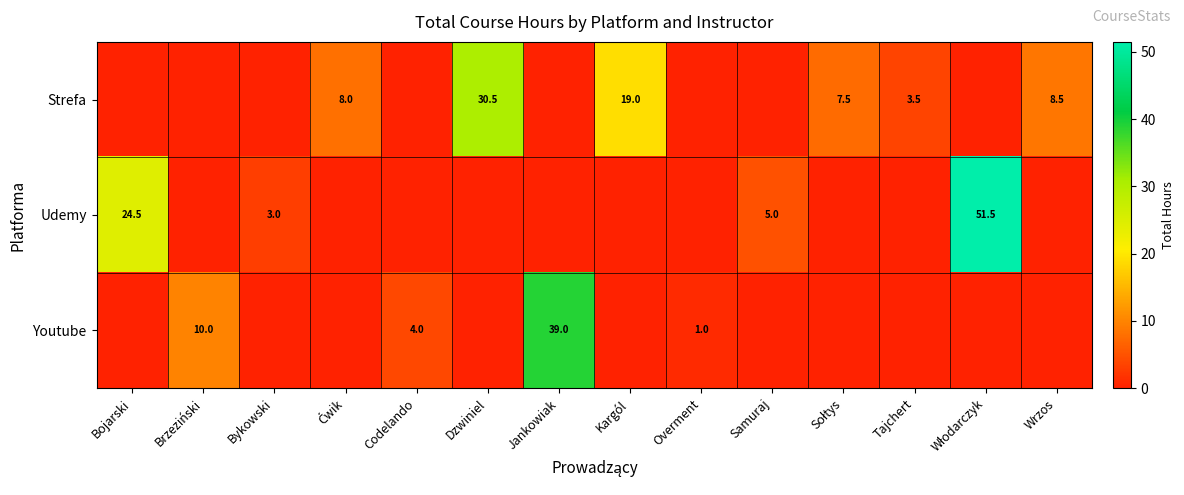

The Strefa series shows 8.5 at Wrzos. True or false?

True